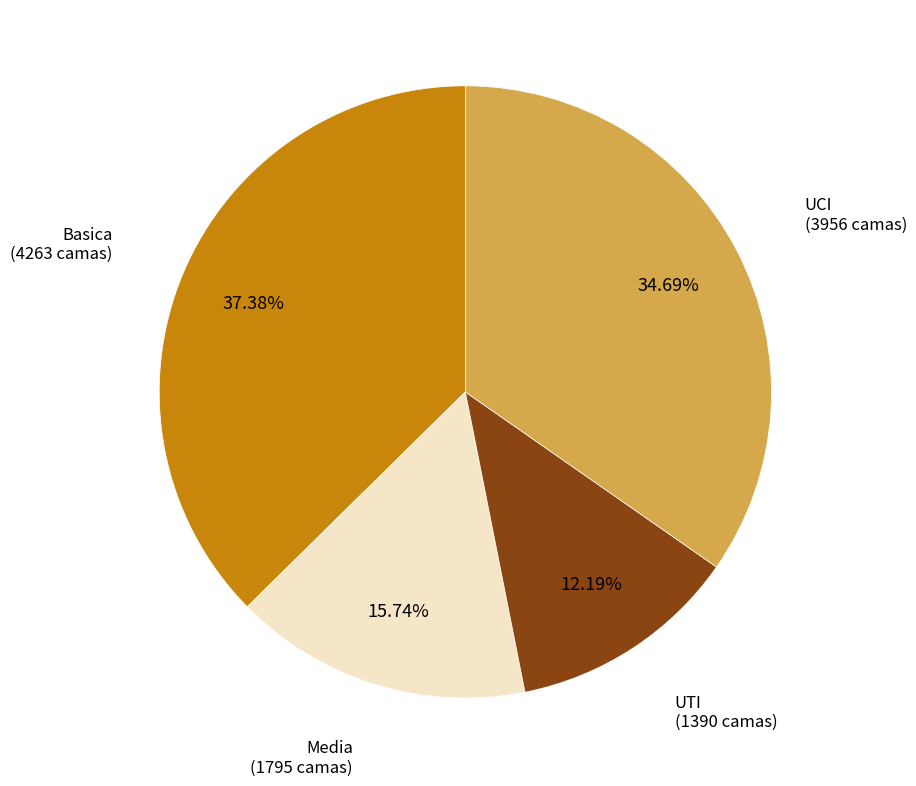

How many slices are in this pie chart?

4